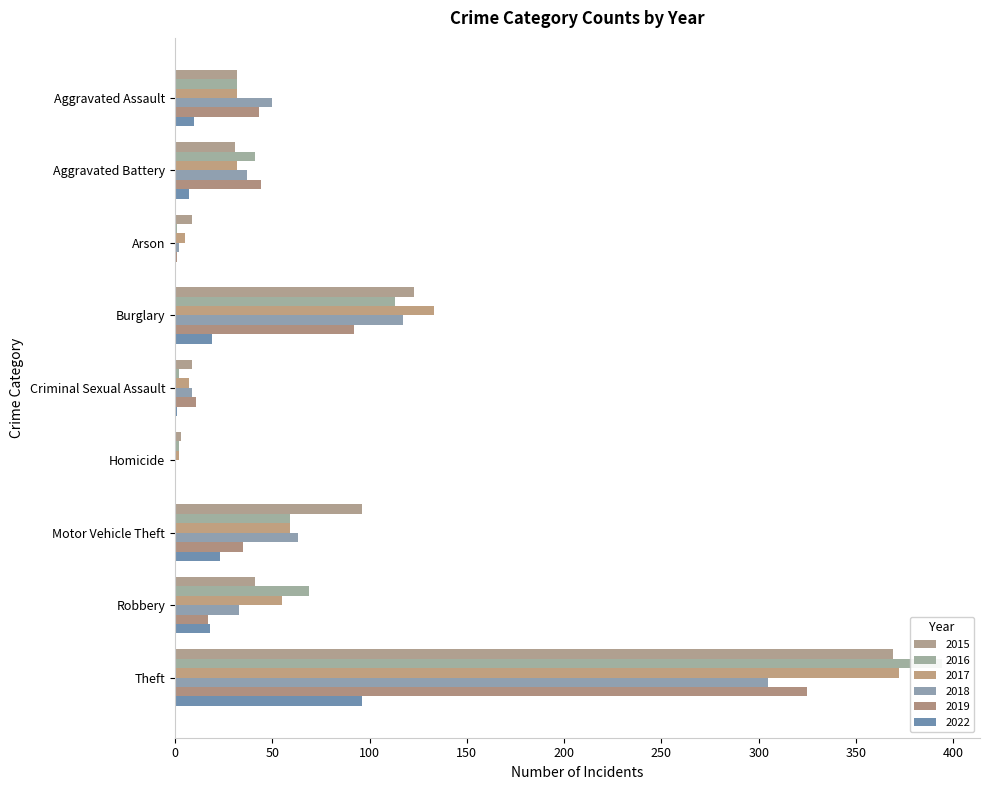

How many series are shown in this chart?

6